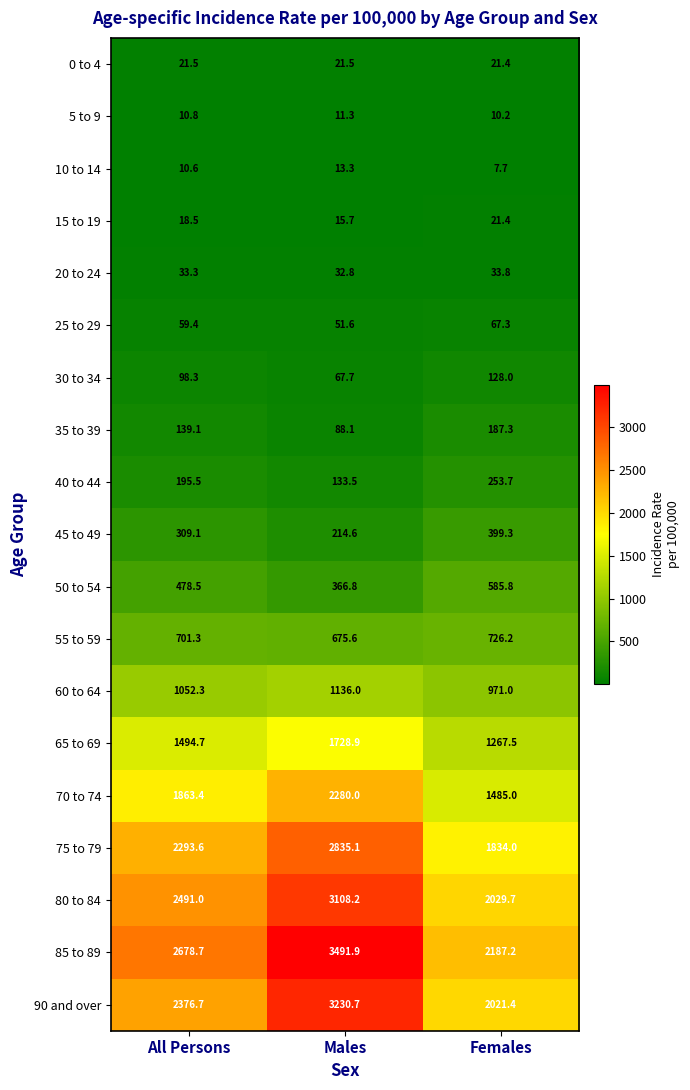

Read the 90 and over value at Females.

2021.4